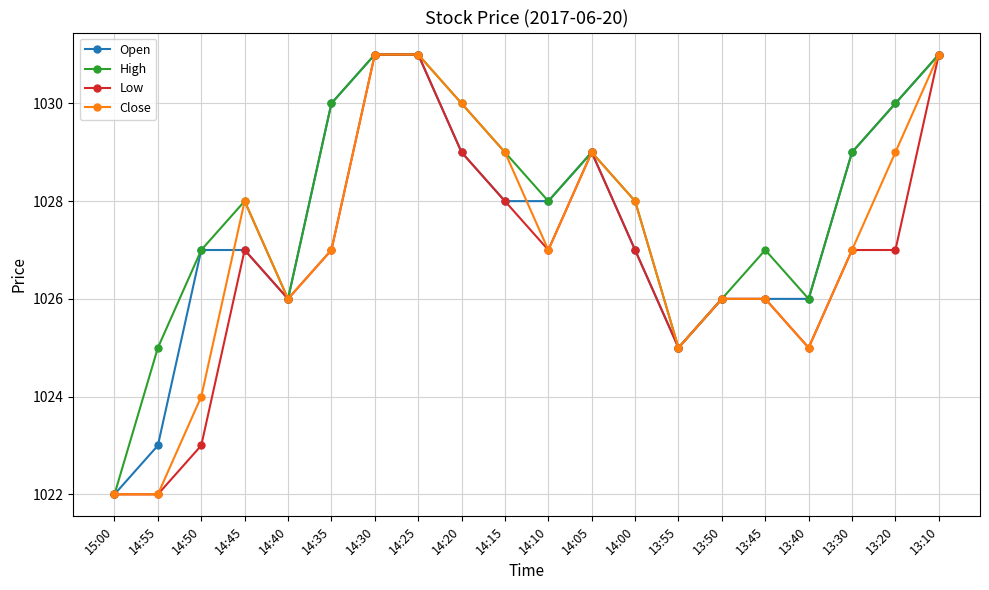

Rank the series by their average value, from lowest to highest.

Low, Close, Open, High